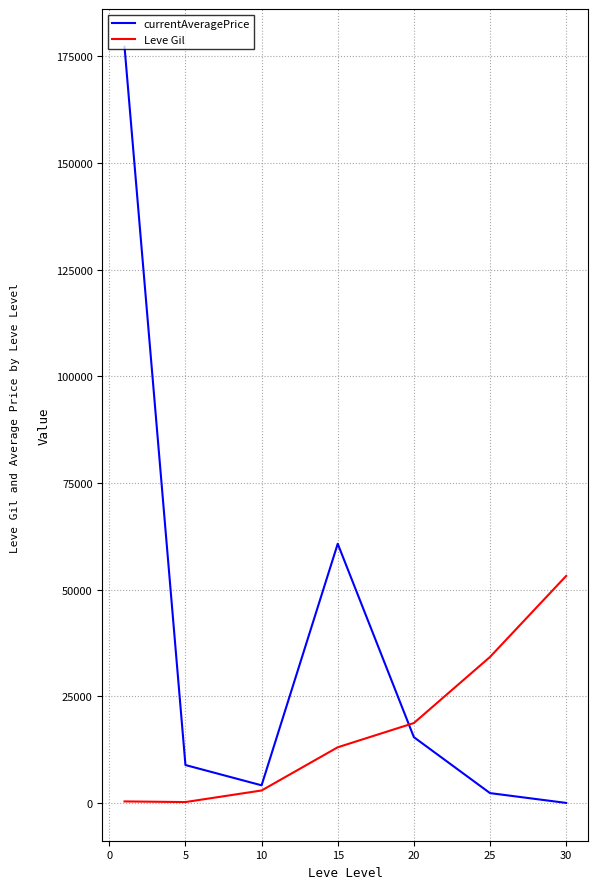

Rank the series by their average value, from highest to lowest.

currentAveragePrice, Leve Gil